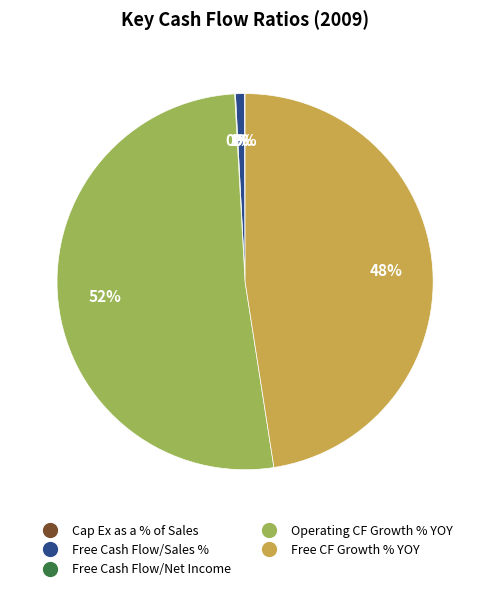

To the nearest percent, what is the average slice percentage?

20%